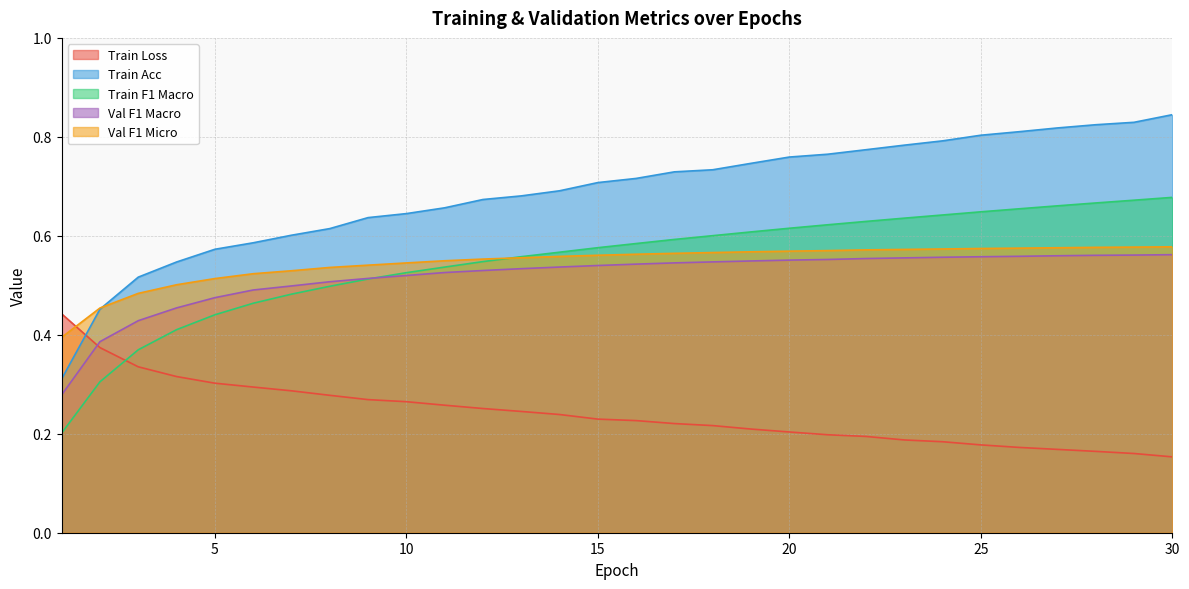

What is the minimum value for Val F1 Macro?

0.3